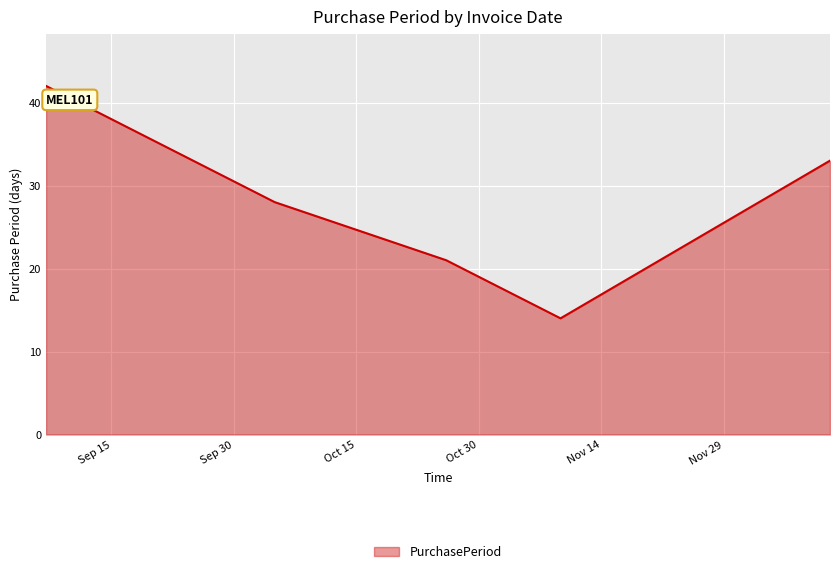

True or false: the data has more than 1 interior local peaks.

False